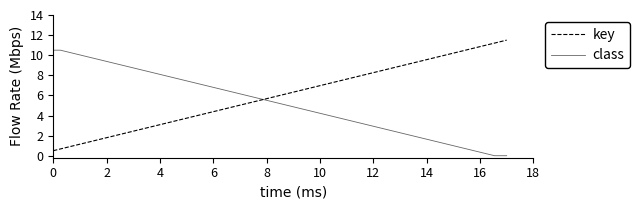

How many lines are shown in the chart?

2